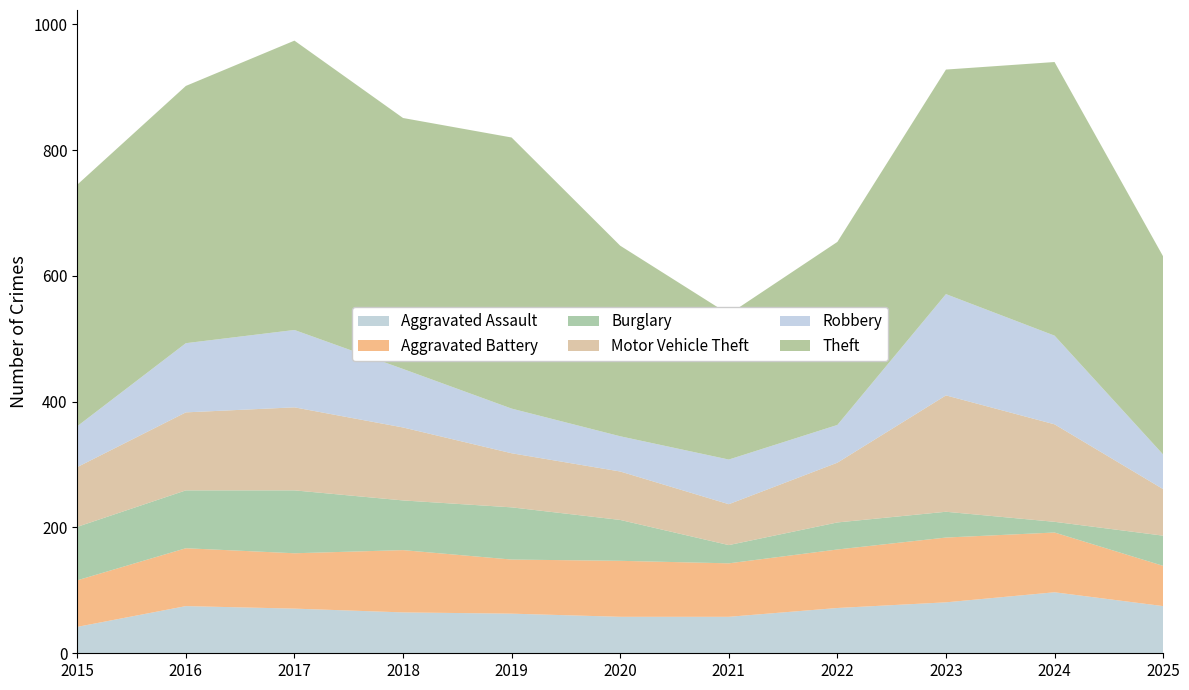

Reading left to right, list all the values displayed in this chart.

Aggravated Assault: 2015=42	2016=75	2017=71	2018=65	2019=63	2020=58	2021=58	2022=72	2023=81	2024=97	2025=75
Aggravated Battery: 2015=74	2016=92	2017=88	2018=99	2019=86	2020=89	2021=85	2022=93	2023=103	2024=95	2025=64
Burglary: 2015=85	2016=92	2017=100	2018=79	2019=83	2020=65	2021=29	2022=43	2023=41	2024=17	2025=48
Motor Vehicle Theft: 2015=95	2016=124	2017=132	2018=116	2019=86	2020=77	2021=65	2022=95	2023=185	2024=155	2025=74
Robbery: 2015=65	2016=110	2017=123	2018=93	2019=71	2020=56	2021=71	2022=60	2023=161	2024=141	2025=55
Theft: 2015=384	2016=409	2017=460	2018=399	2019=431	2020=303	2021=231	2022=291	2023=357	2024=435	2025=315